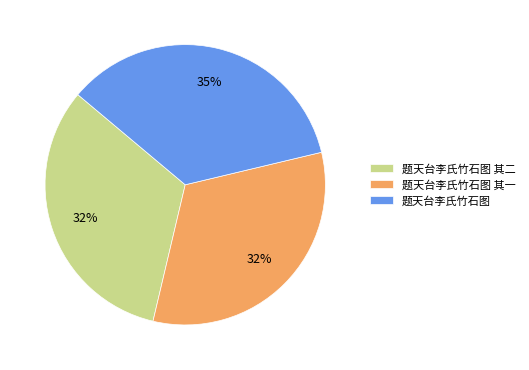

To the nearest percent, what is the difference between the 题天台李氏竹石图 and 题天台李氏竹石图 其二 slice percentages?

3%